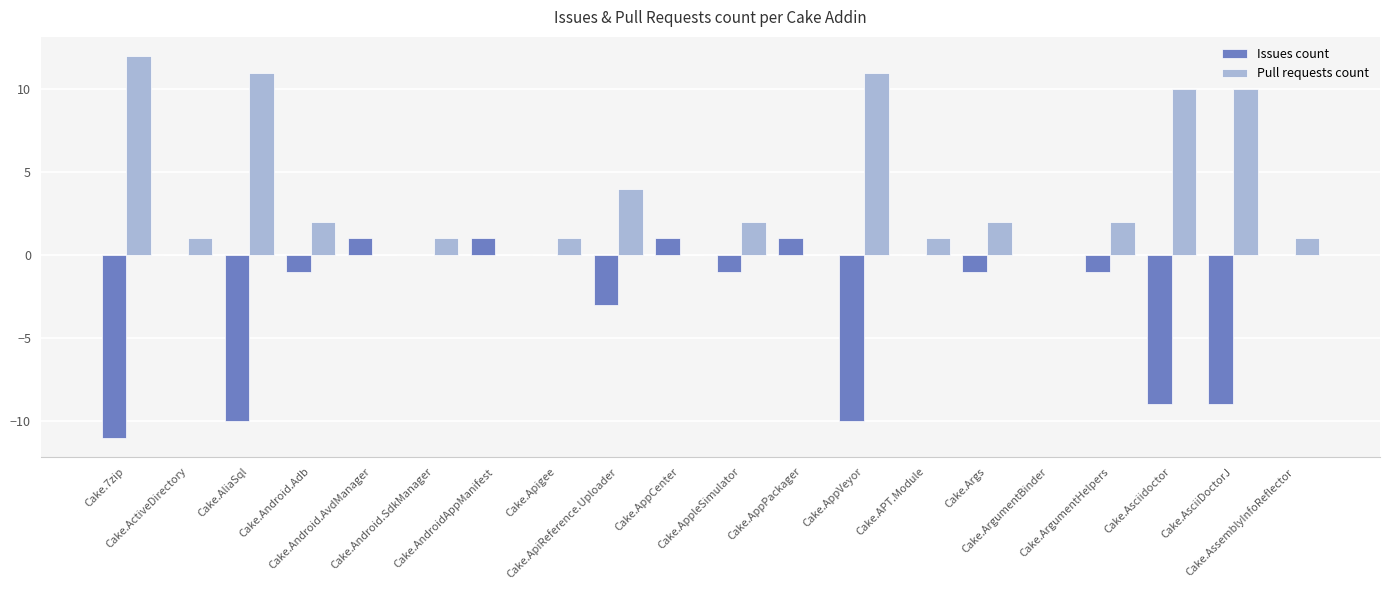

Where does the Pull requests count series first go above 2?

Cake.7zip